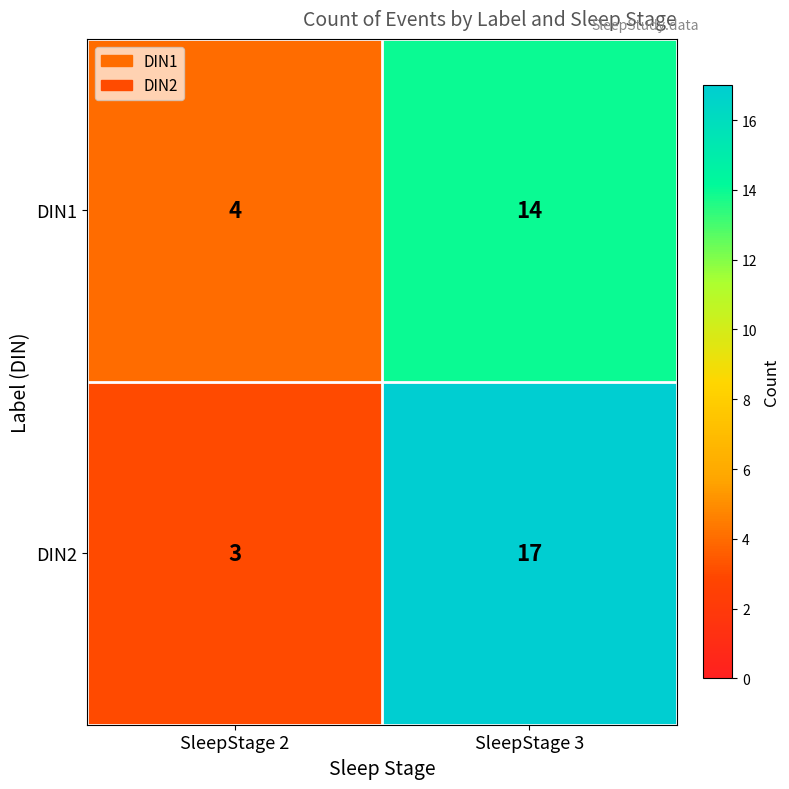

Rank the series by their maximum value, from lowest to highest.

DIN1, DIN2